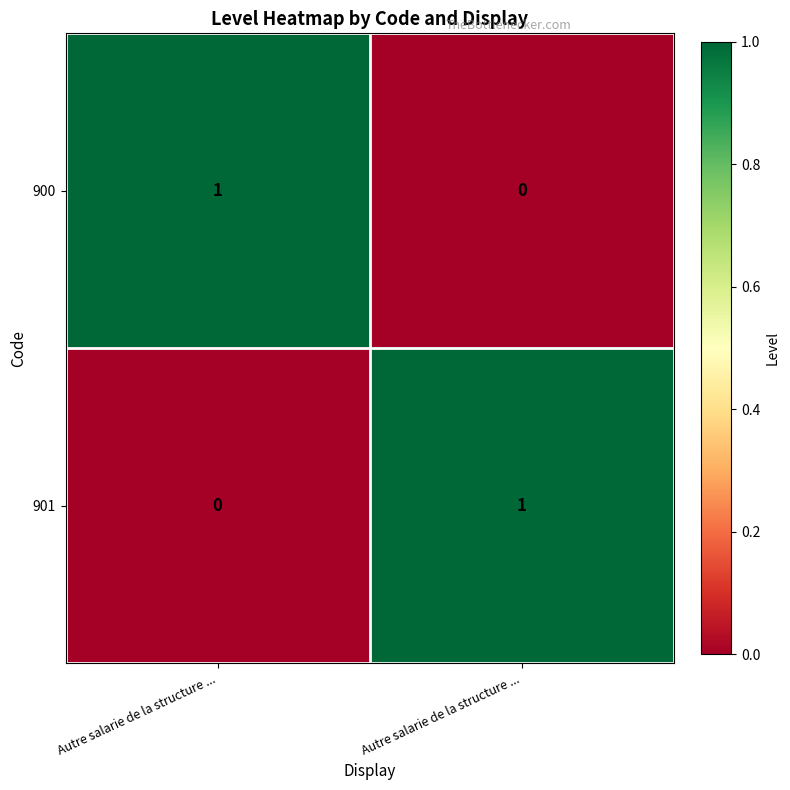

Which series has the largest total across all categories?

900